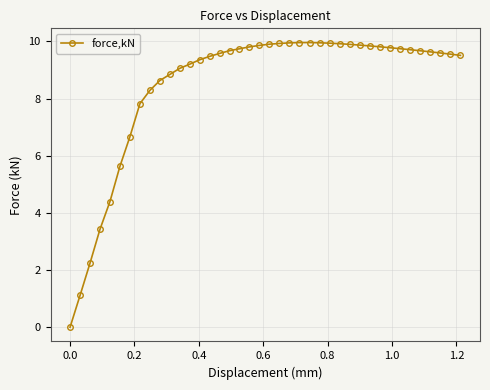

What is the average value?

8.5